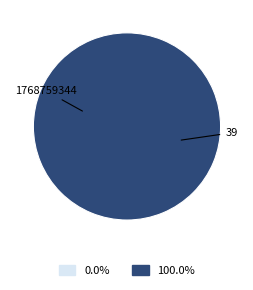

Between 39 and 1768759344, which is larger?

39